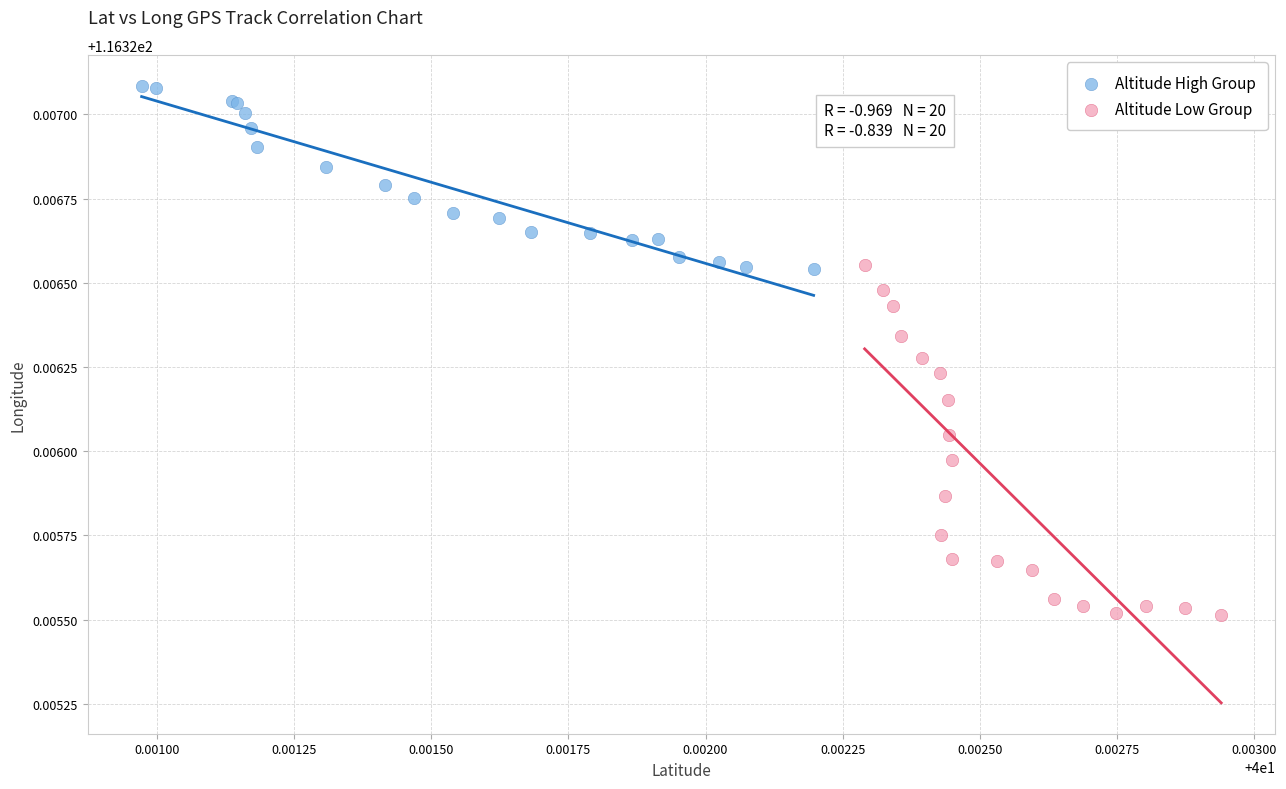

Which series contains the highest Y value?

Altitude High Group